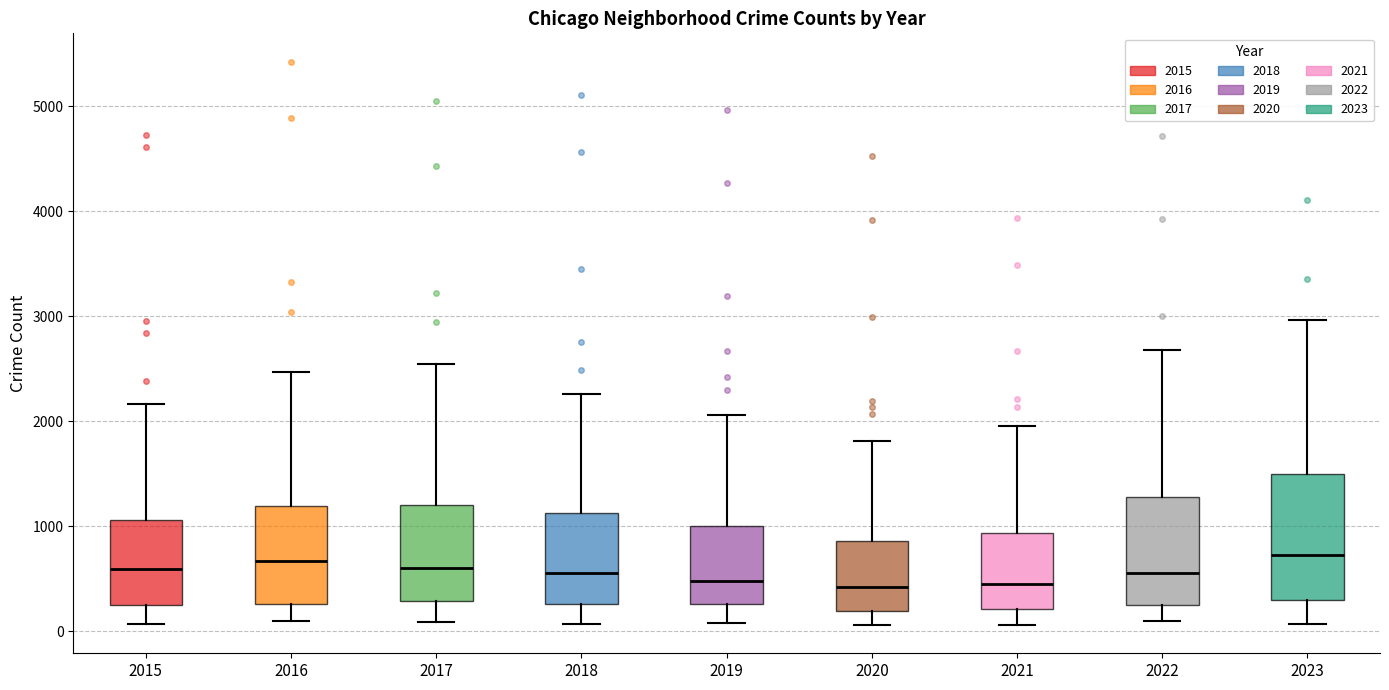

Reading left to right, read every box against the y-axis: the position of its median line, the range the box covers, and the ends of its whiskers. The values are not printed on the chart, so give them approximately, as read against the axis.

2015: median 600, box 300 to 1100, whiskers 100 to 2200
2016: median 700, box 300 to 1200, whiskers 100 to 2500
2017: median 600, box 300 to 1200, whiskers 100 to 2500
2018: median 600, box 300 to 1100, whiskers 100 to 2300
2019: median 500, box 300 to 1000, whiskers 100 to 2100
2020: median 400, box 200 to 900, whiskers 100 to 1800
2021: median 500, box 200 to 900, whiskers 100 to 2000
2022: median 600, box 300 to 1300, whiskers 100 to 2700
2023: median 700, box 300 to 1500, whiskers 100 to 3000